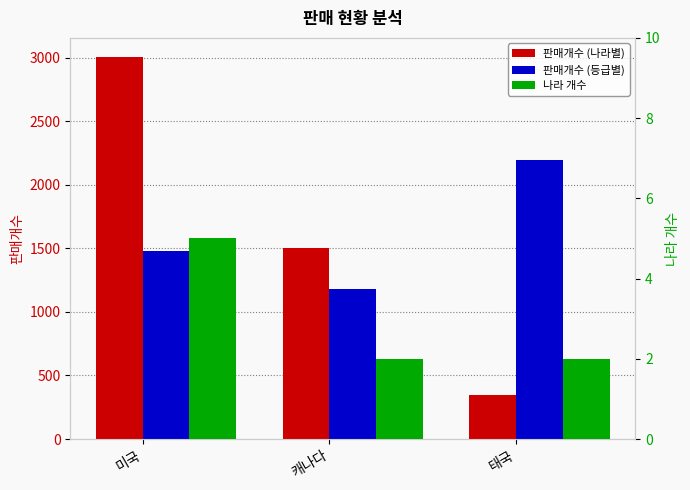

At how many categories does at least one series exceed 755?

3